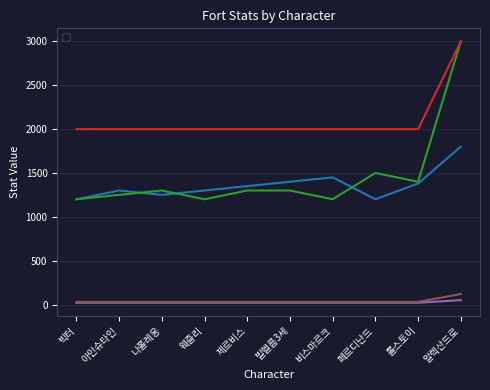

Is the value of _fortHp at 빅터 greater than the value of _fortAtk at 아인슈타인?

Yes